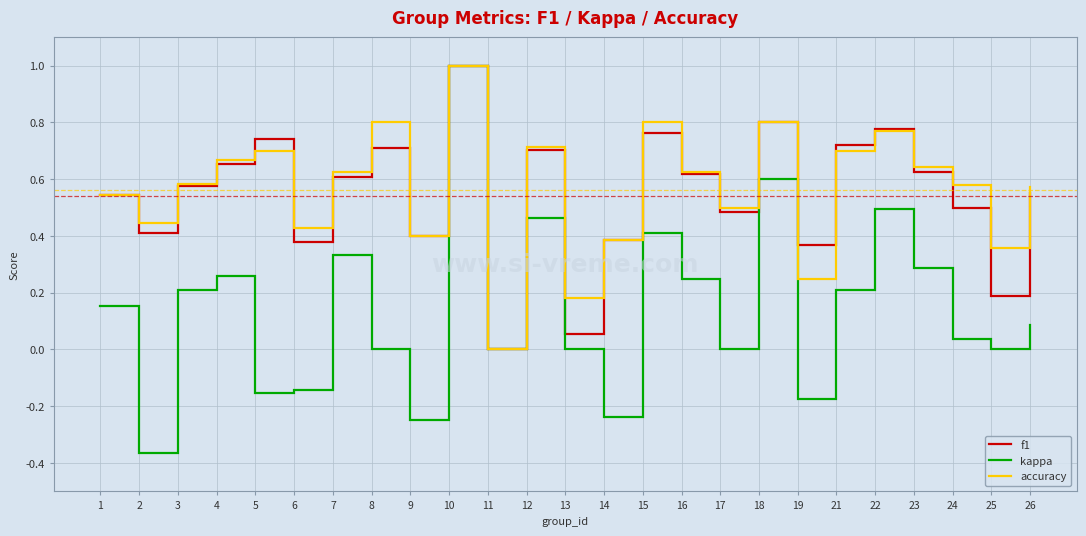

Where is the first local maximum for f1?

5